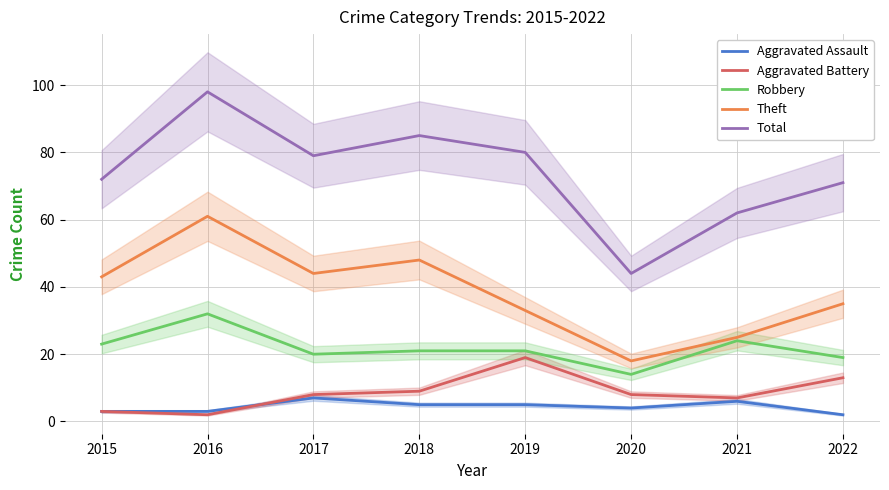

The Robbery series shows 24 at 2020. True or false?

False